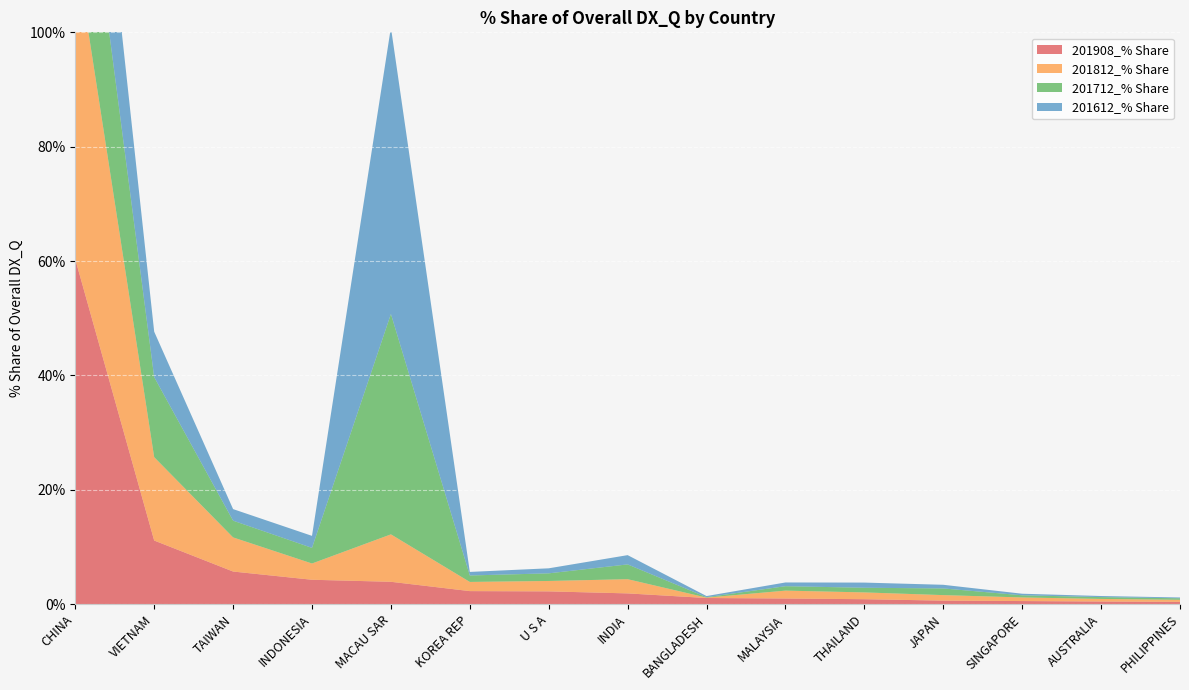

Reading left to right, extract all data points from this chart.

201908_% Share: CHINA=60.3	VIETNAM=11.1	TAIWAN=5.7	INDONESIA=4.3	MACAU SAR=3.9	KOREA REP=2.3	U S A=2.3	INDIA=1.9	BANGLADESH=1.1	MALAYSIA=1.0	THAILAND=0.9	JAPAN=0.6	SINGAPORE=0.6	AUSTRALIA=0.5	PHILIPPINES=0.4
201812_% Share: CHINA=54.6	VIETNAM=14.6	TAIWAN=6.0	INDONESIA=2.8	MACAU SAR=8.3	KOREA REP=1.6	U S A=1.8	INDIA=2.5	BANGLADESH=0.1	MALAYSIA=1.4	THAILAND=1.2	JAPAN=1.0	SINGAPORE=0.6	AUSTRALIA=0.5	PHILIPPINES=0.4
201712_% Share: CHINA=30.5	VIETNAM=14.0	TAIWAN=2.9	INDONESIA=2.7	MACAU SAR=38.5	KOREA REP=1.1	U S A=1.3	INDIA=2.6	BANGLADESH=0.1	MALAYSIA=0.8	THAILAND=0.8	JAPAN=1.2	SINGAPORE=0.4	AUSTRALIA=0.3	PHILIPPINES=0.3
201612_% Share: CHINA=29.7	VIETNAM=7.9	TAIWAN=2.0	INDONESIA=2.1	MACAU SAR=50.1	KOREA REP=0.6	U S A=0.9	INDIA=1.6	BANGLADESH=0.2	MALAYSIA=0.7	THAILAND=0.9	JAPAN=0.6	SINGAPORE=0.3	AUSTRALIA=0.2	PHILIPPINES=0.1